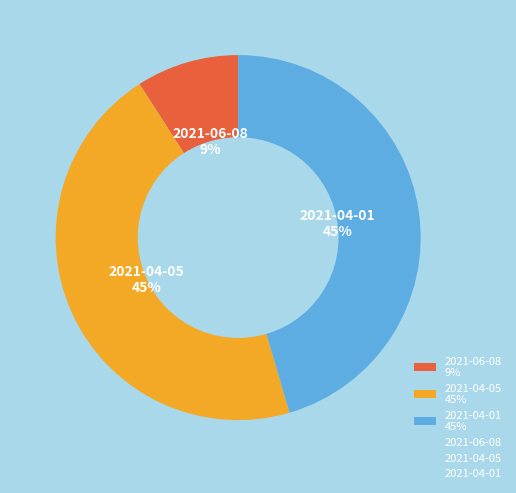

To the nearest percent, what percentage of the pie is 2021-06-08?

9%